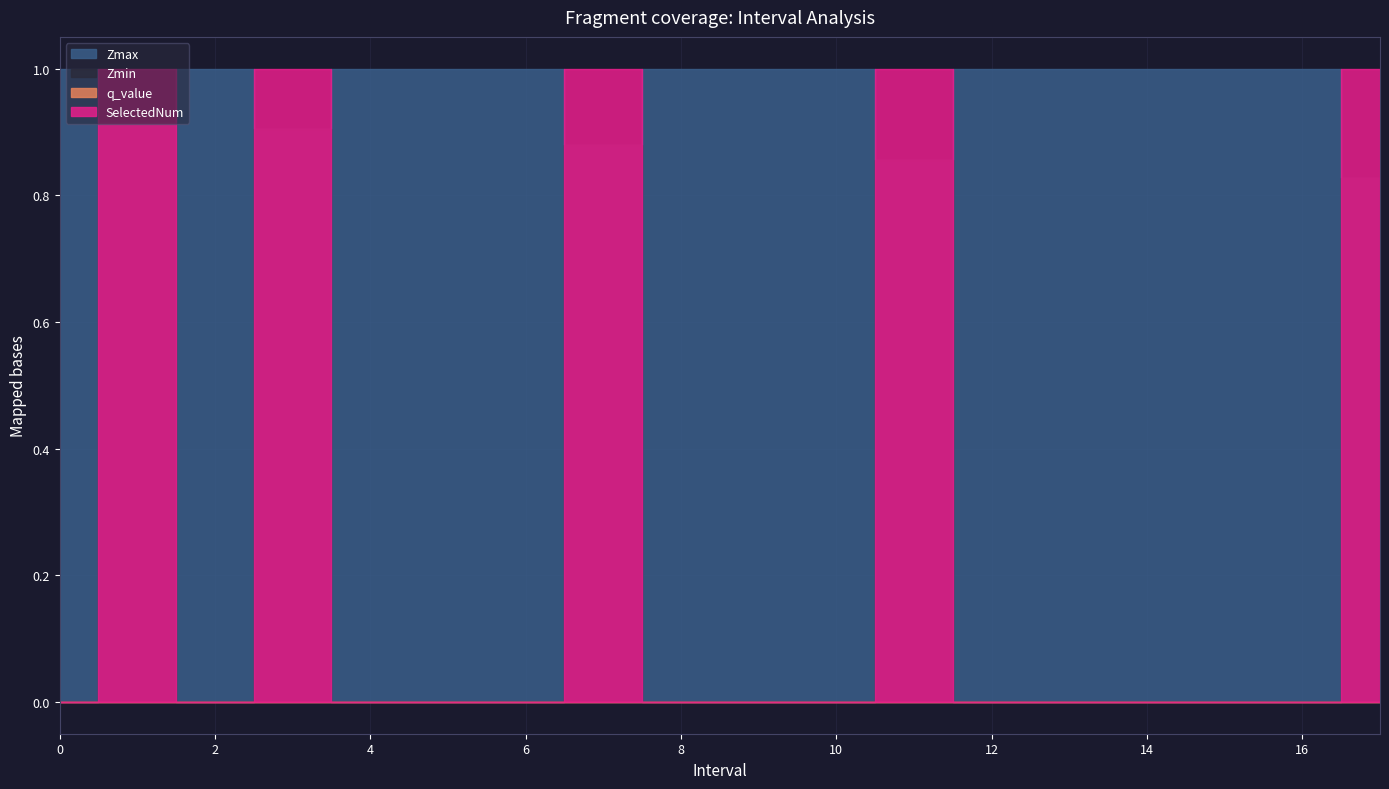

Which series has the largest range (max minus min)?

SelectedNum